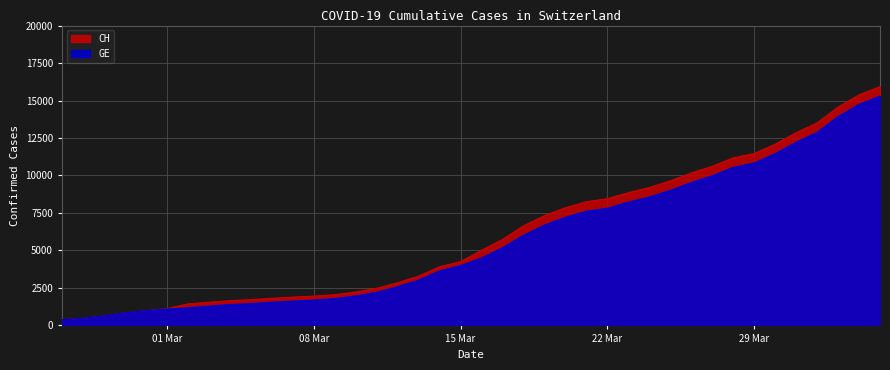

True or false: GE and CH cross at least once.

False